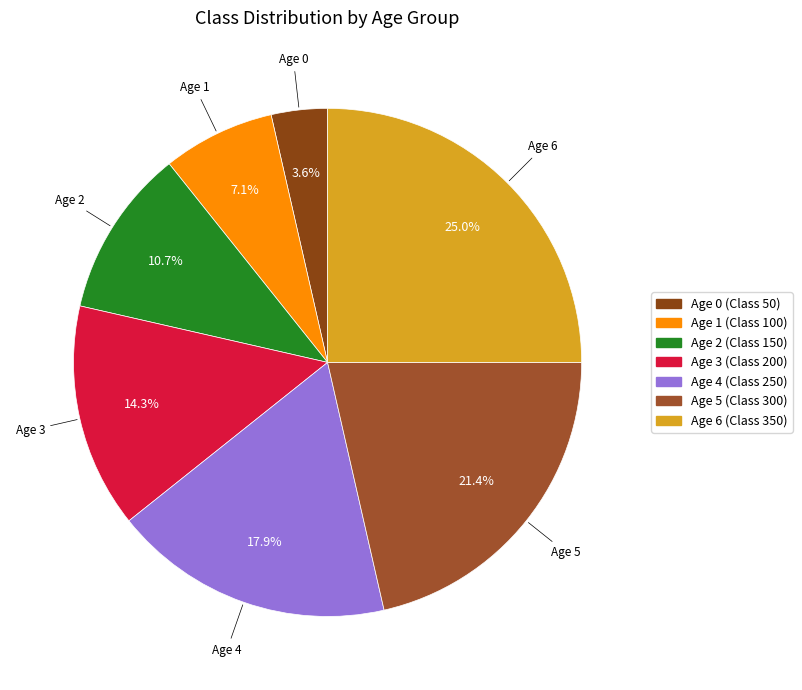

Does any single category account for the majority?

No